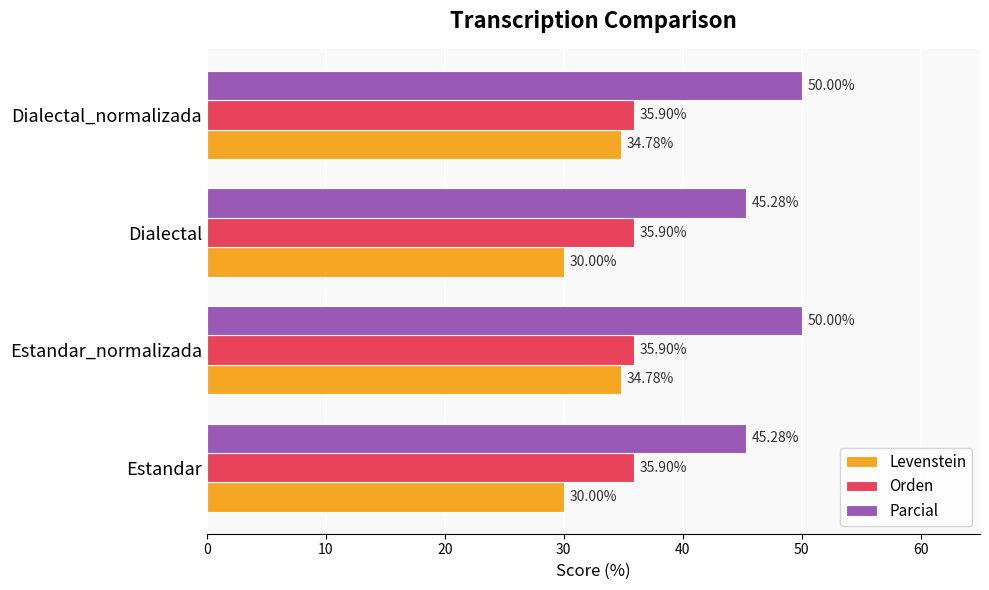

At Dialectal_normalizada, list the series in order from smallest to largest.

Levenstein, Orden, Parcial